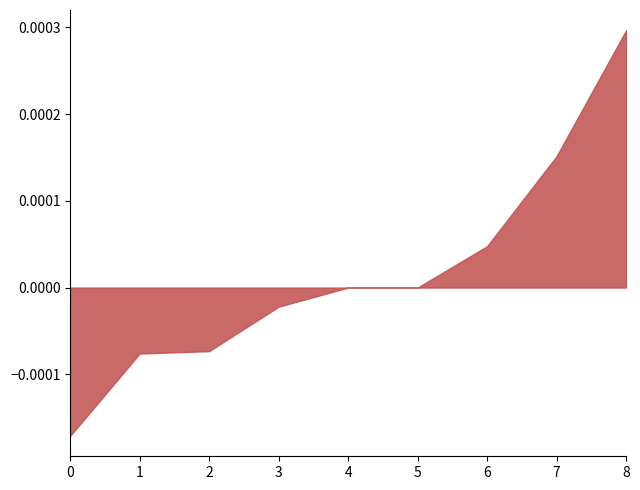

True or false: the data shows 0.0 at 4.

True